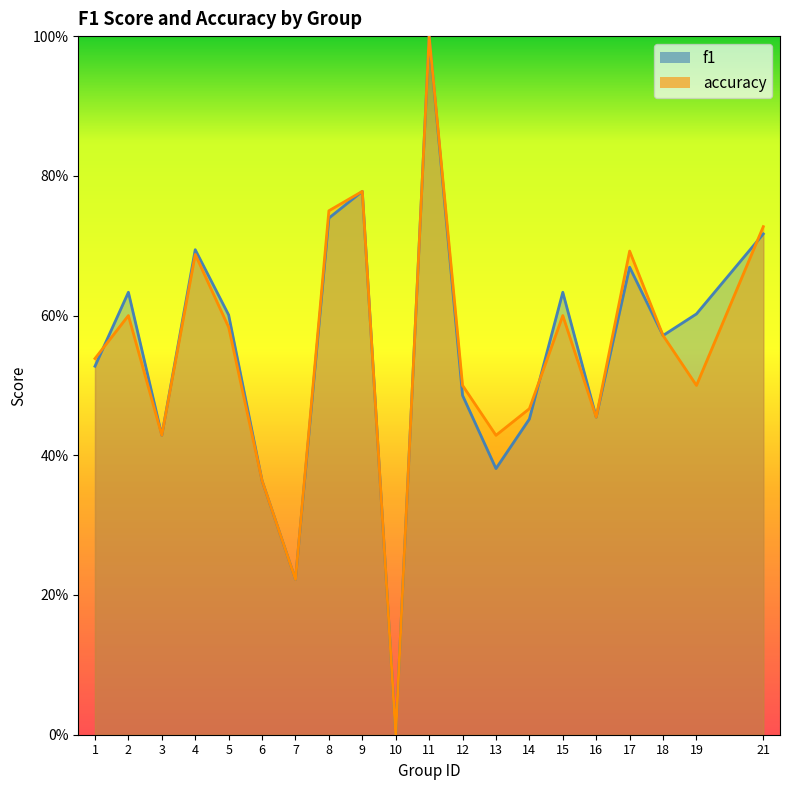

Which category has the highest value across all series?

11